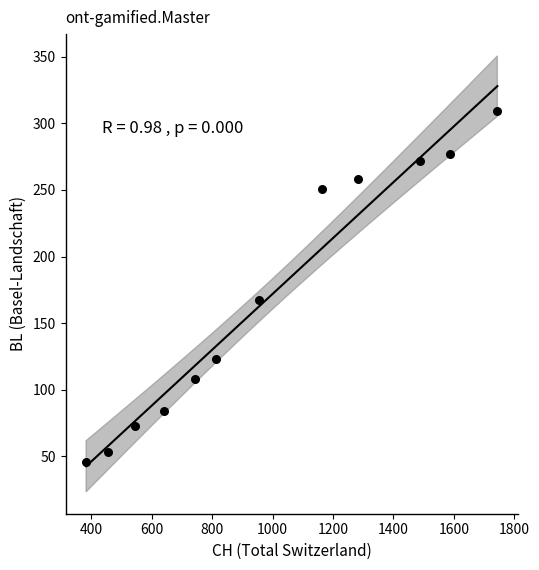

What is the range of Y values (max minus min)?

263